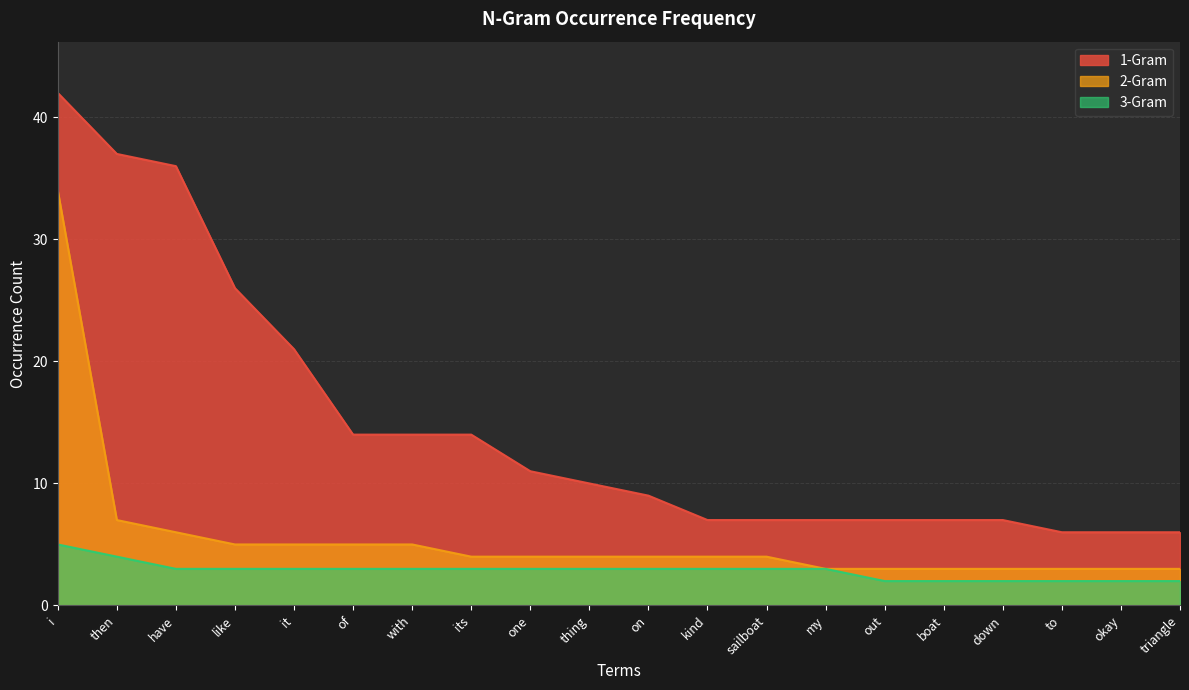

What is the value of the 1-Gram point at the 12th from the left?

7